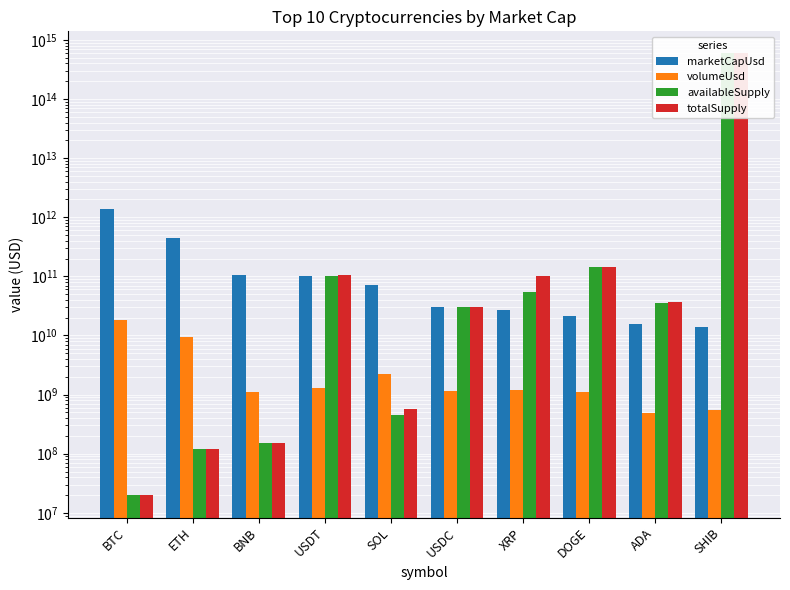

True or false: marketCapUsd has a value of 103259120817.8 at USDT.

True